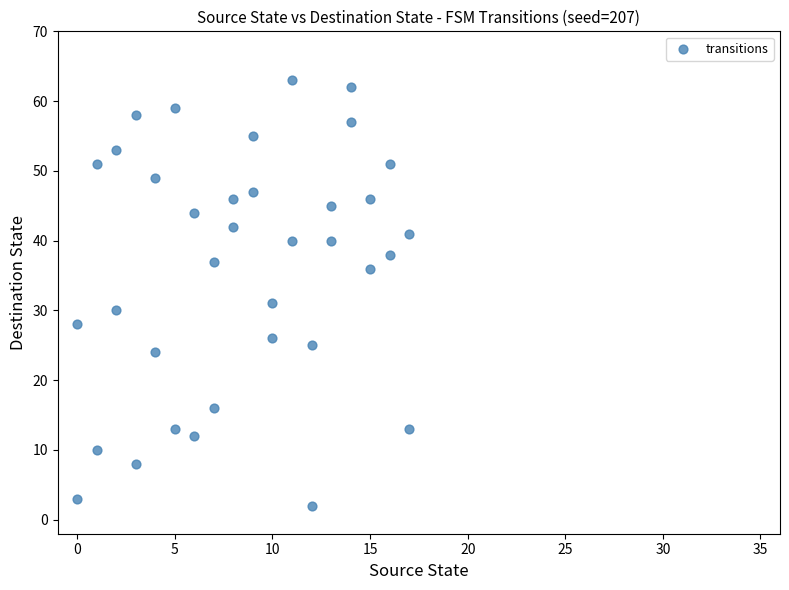

What Y value in the scatter plot is closest to 32?

31